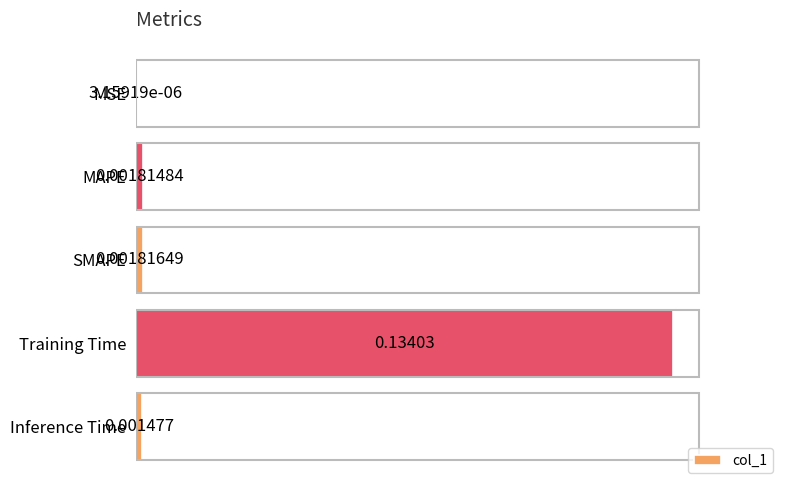

Between Training Time and Inference Time, which is larger?

Training Time